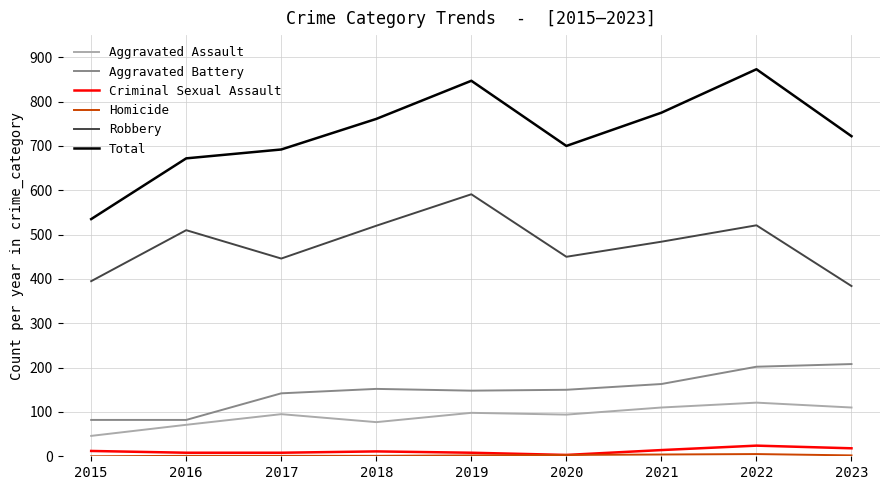

Which series has the widest spread of values?

Total